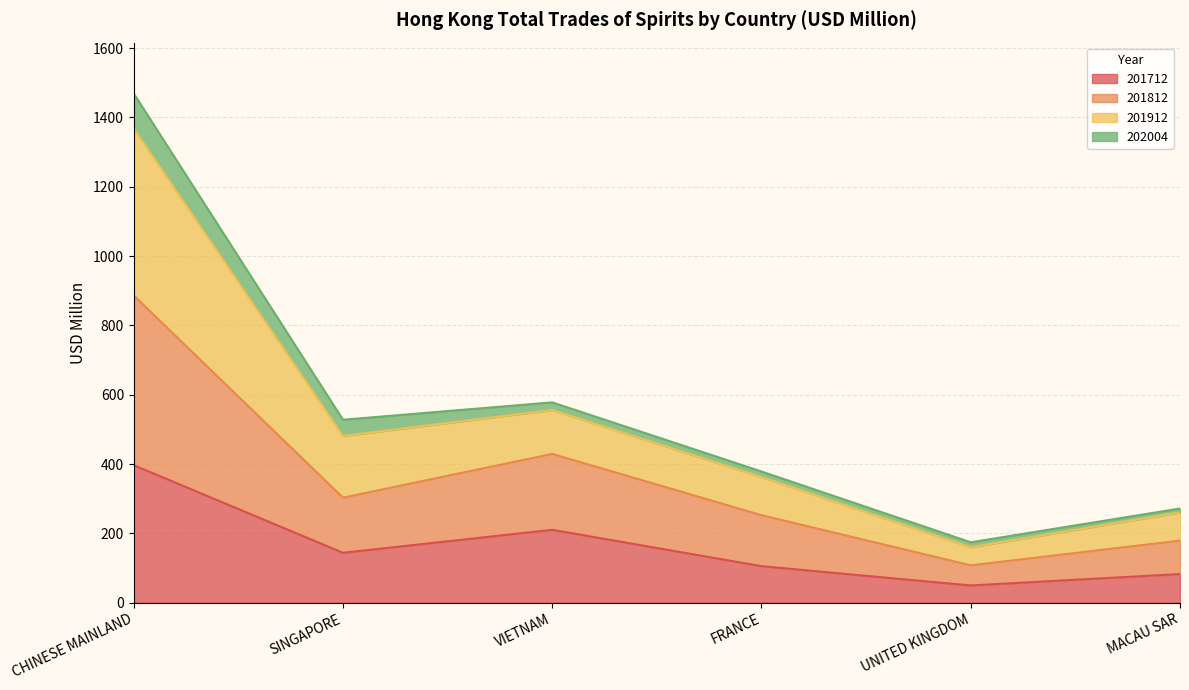

The 201712 series shows 49.6 at UNITED KINGDOM. True or false?

True